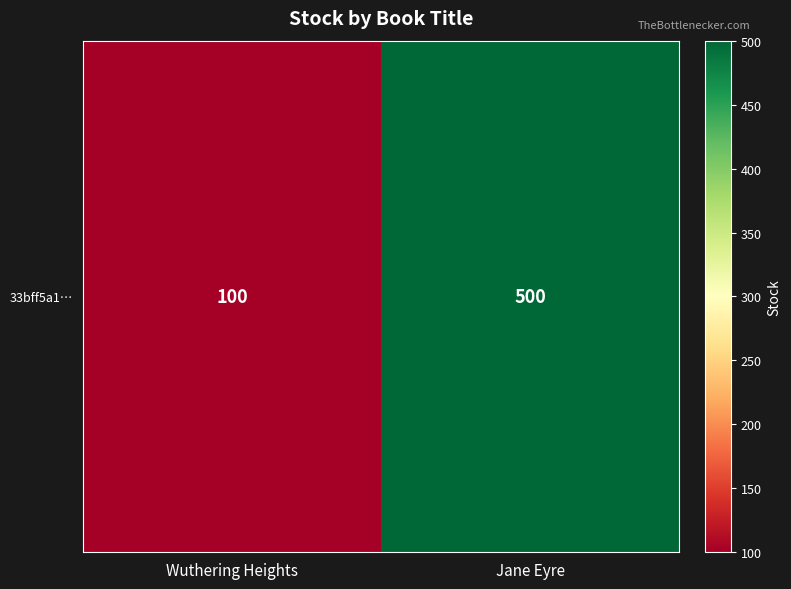

Is it true that the value at Wuthering Heights is 100?

True